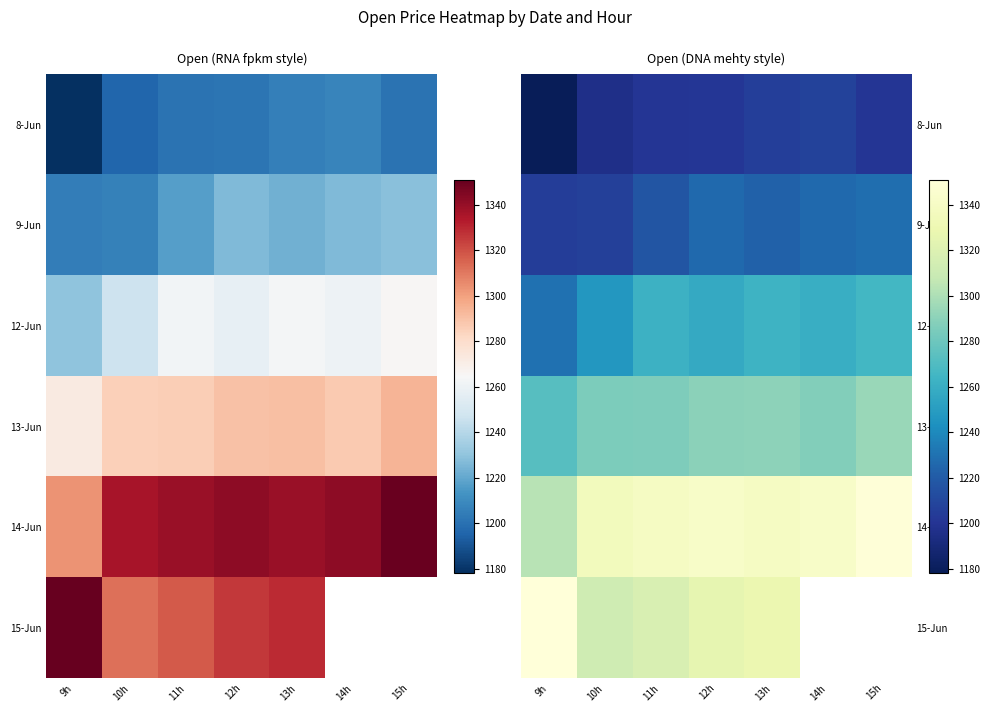

Between 11h and 12h, which is larger?

12h